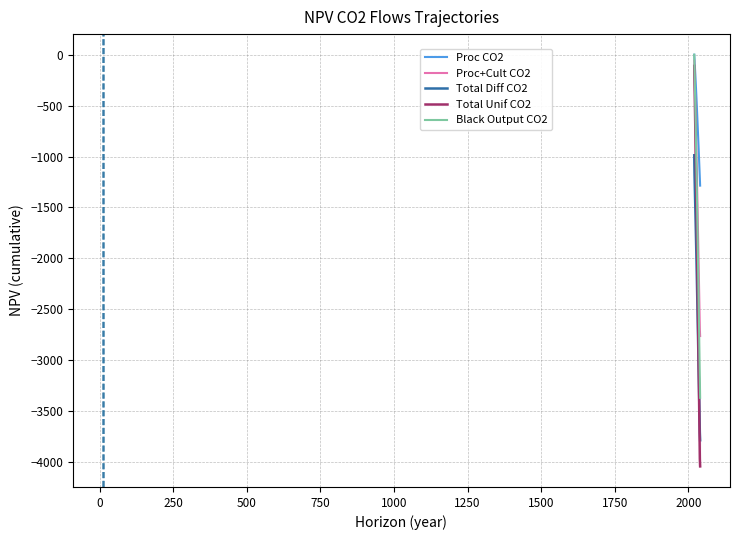

What is the lowest value of the Proc+Cult CO2 series?

-2762.0